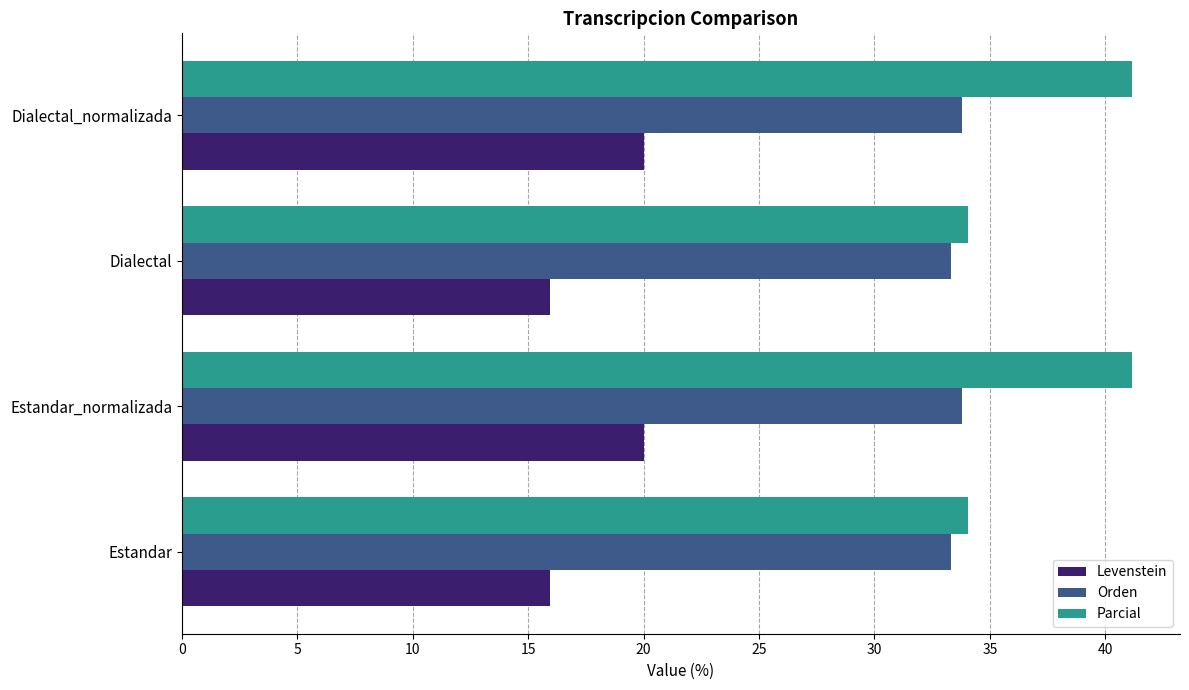

Read the Levenstein value at Estandar.

15.9